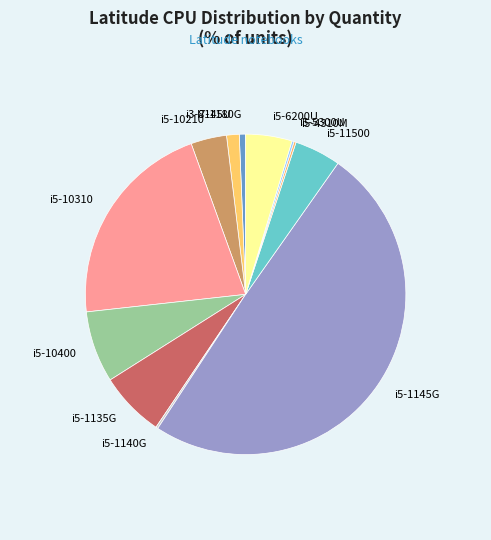

Is it true that i5-10210 is 4% of the pie?

True